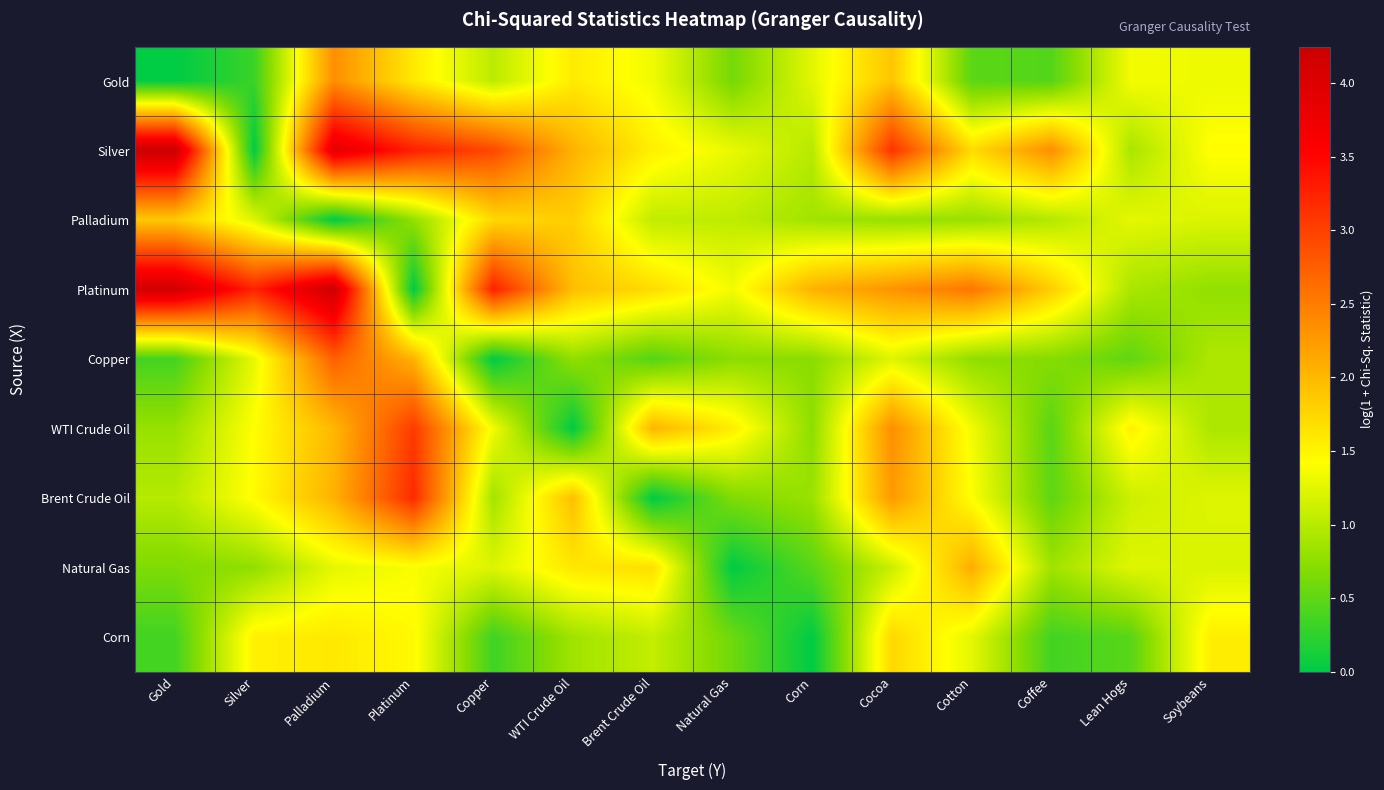

Between Brent Crude Oil and Cotton, which is larger?

Brent Crude Oil